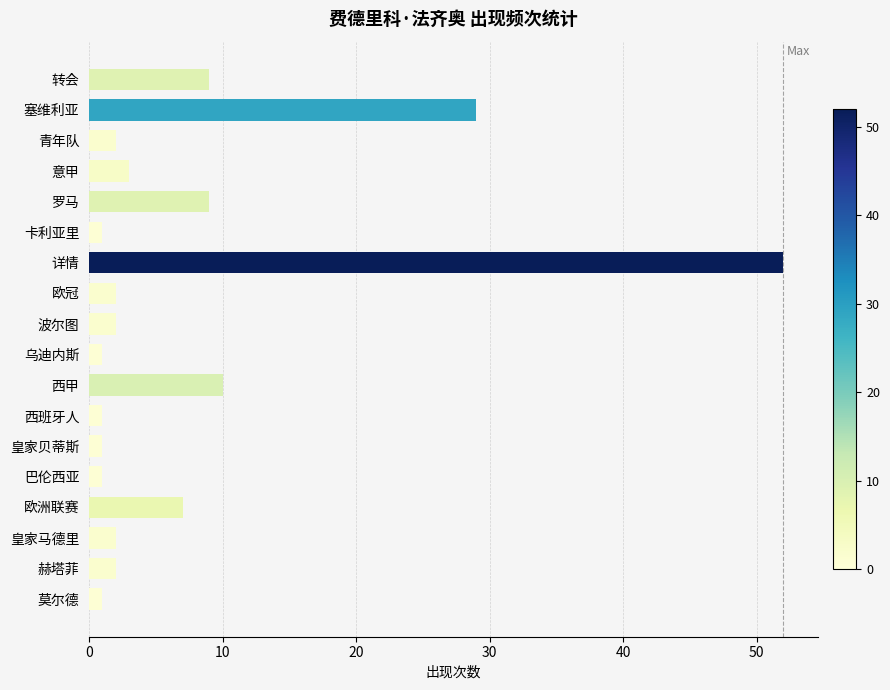

What position from the bottom is 皇家马德里?

3